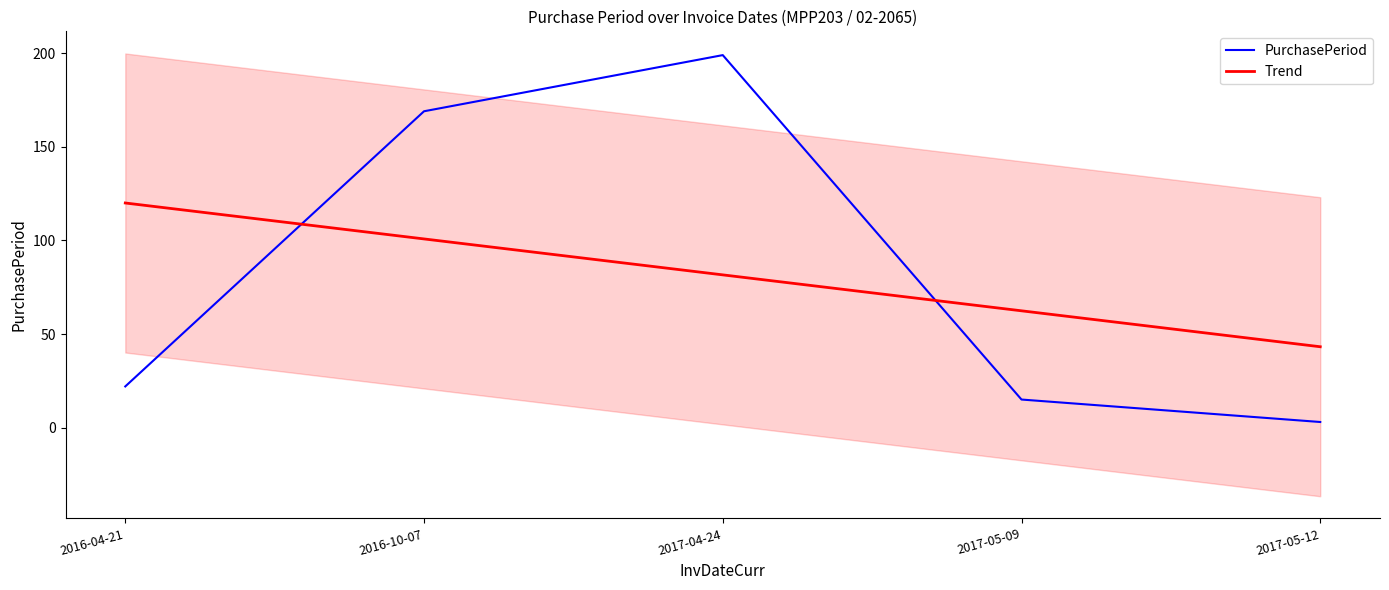

List the labels in order of value, smallest first.

2017-05-12, 2017-05-09, 2016-04-21, 2016-10-07, 2017-04-24